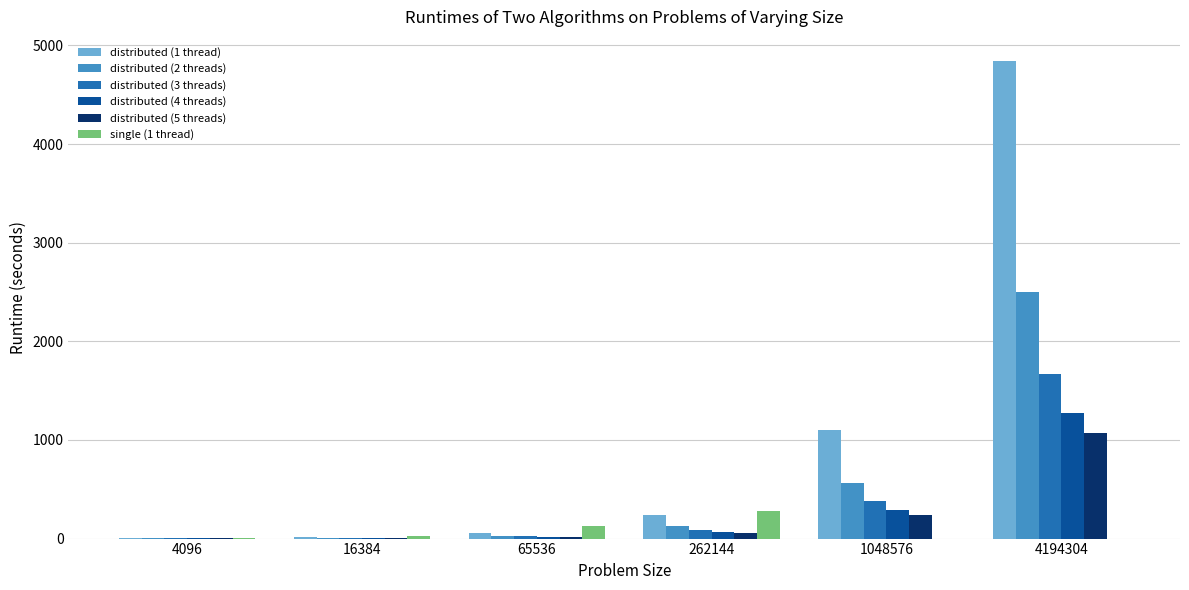

How many categories are shown in the chart?

6